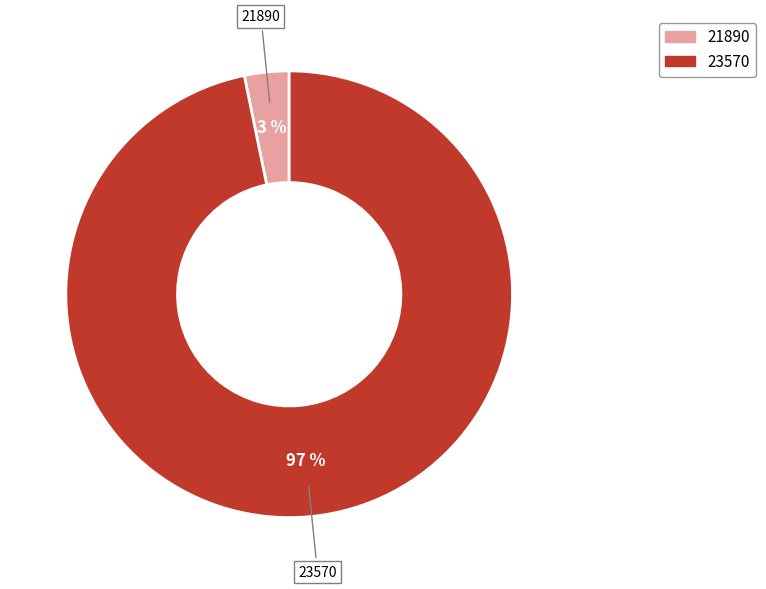

Count the number of slices in the pie.

2